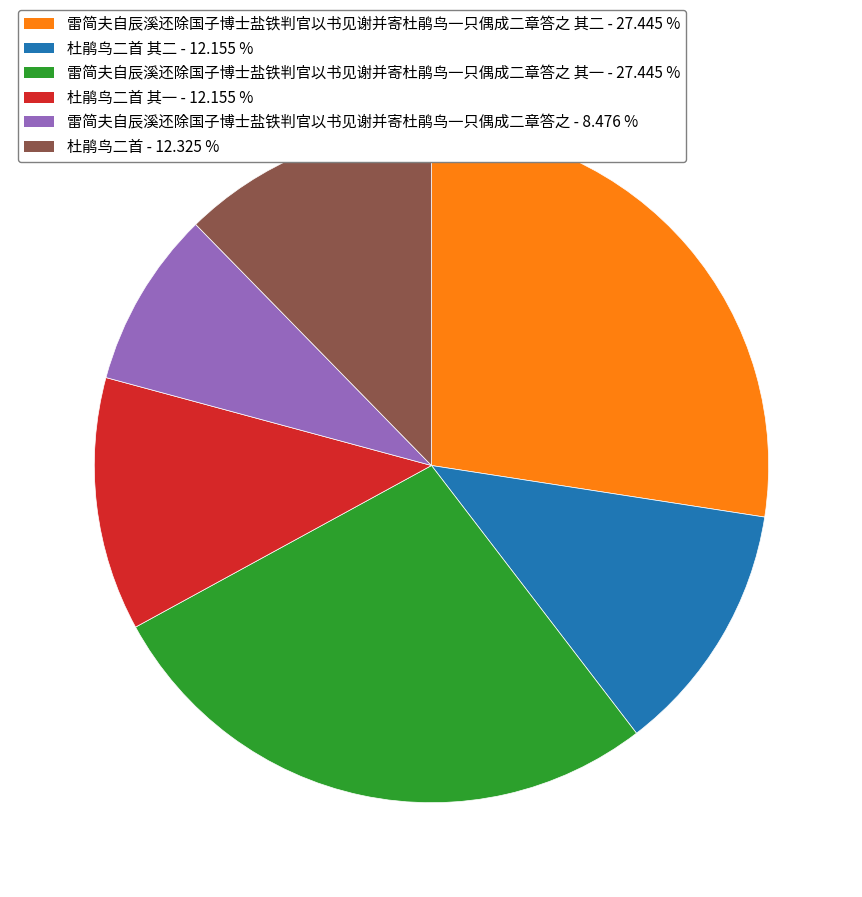

Count the number of slices in the pie.

6